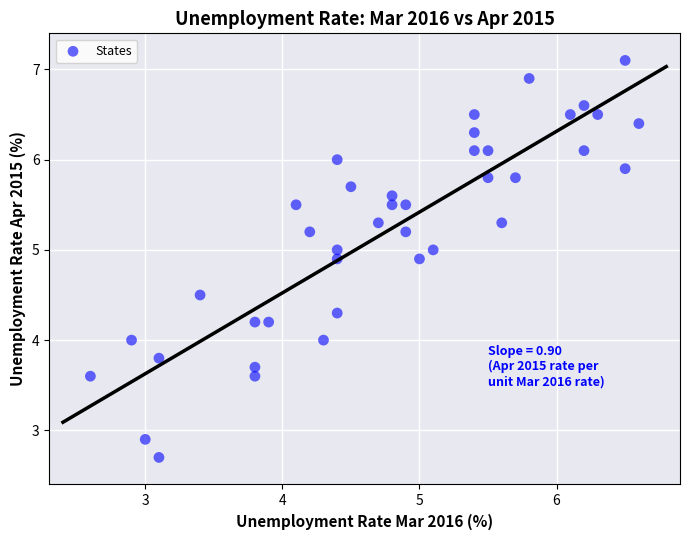

What is the range of X values (max minus min)?

4.0